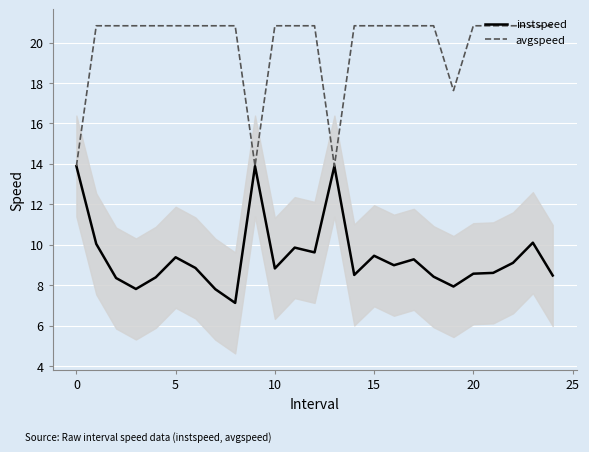

List the series in order of their peak value, highest first.

avgspeed, instspeed